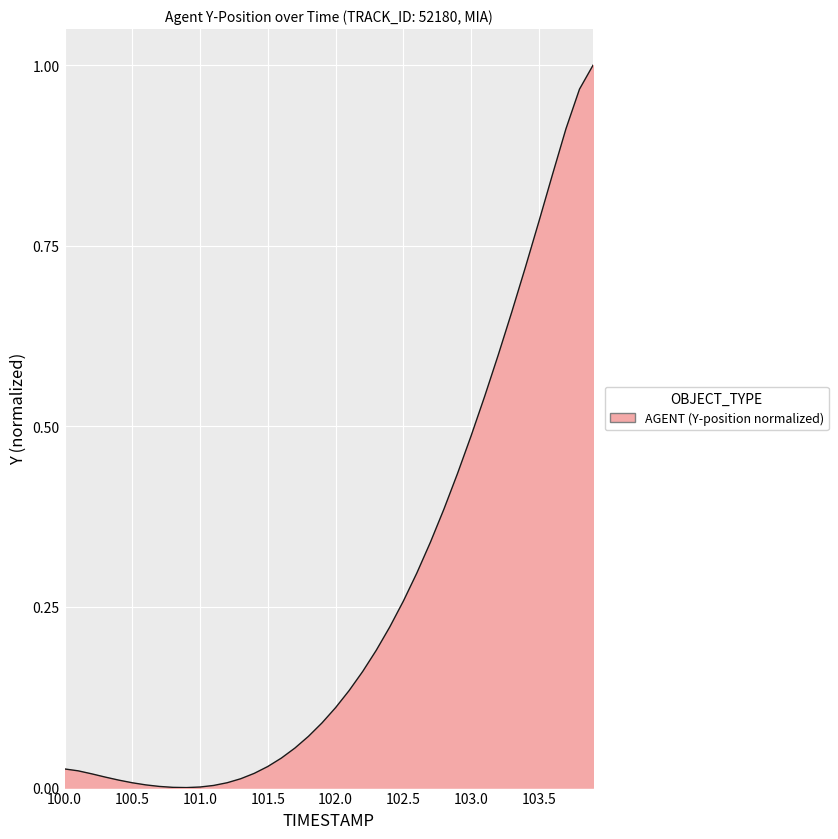

What is the difference between the second highest and minimum values?

1.0